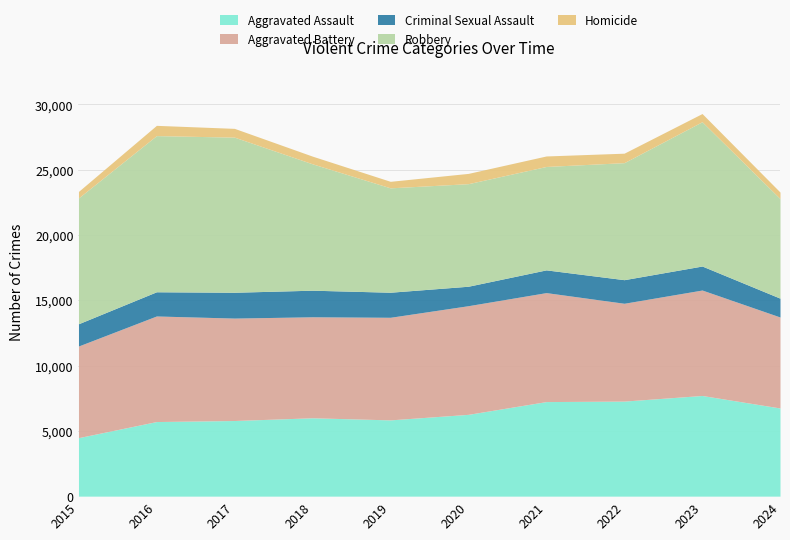

What are all the series names shown in the legend?

Aggravated Assault, Aggravated Battery, Criminal Sexual Assault, Robbery, Homicide